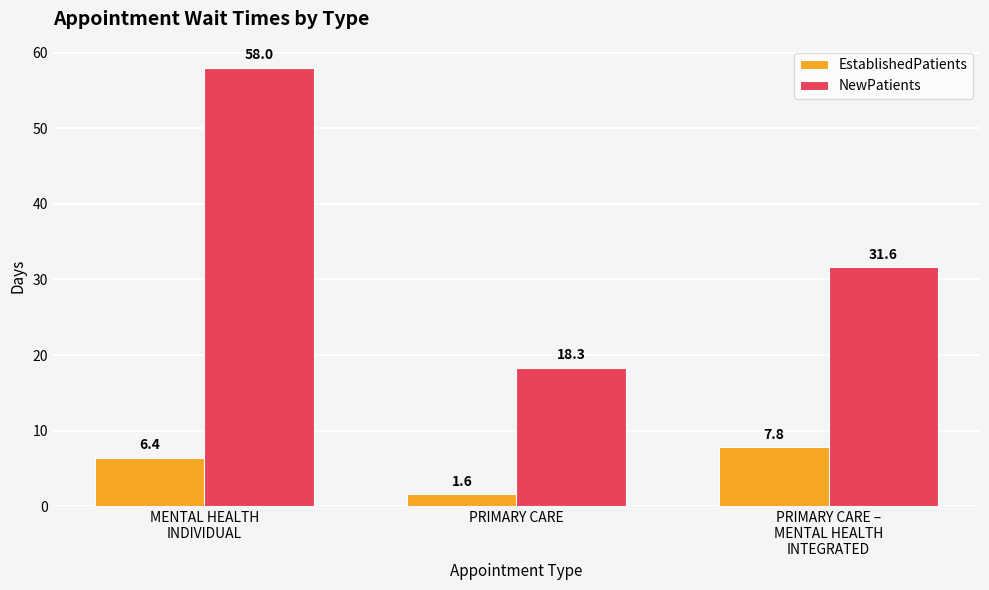

Rank the series by their average value, from lowest to highest.

EstablishedPatients, NewPatients